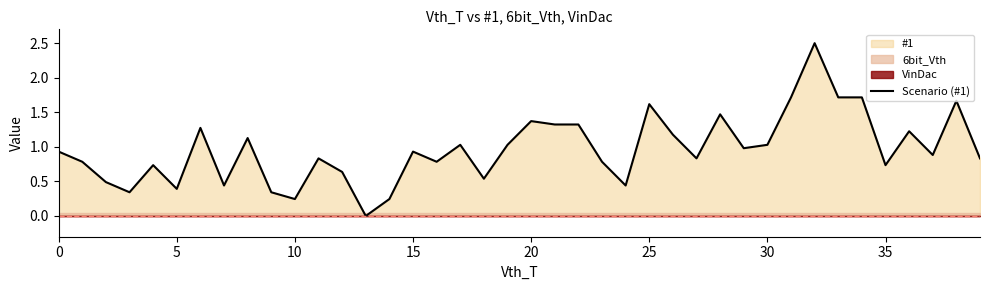

What value does the data have at 38?

1.7